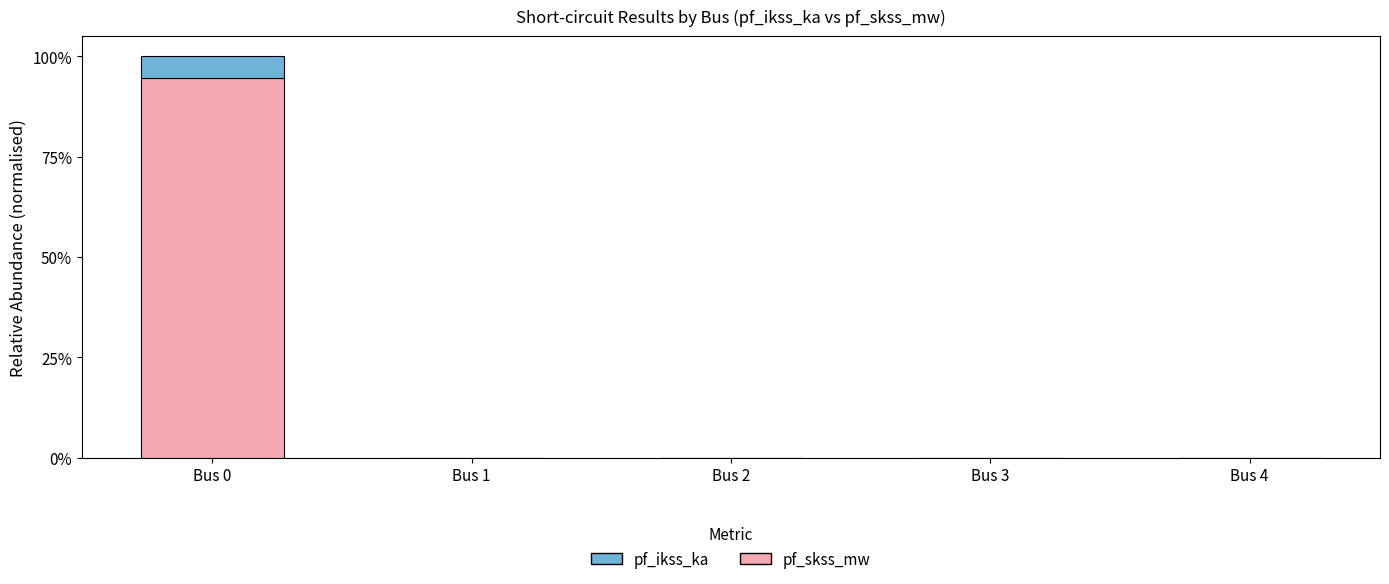

At which category is the sum across all series the highest?

Bus 0